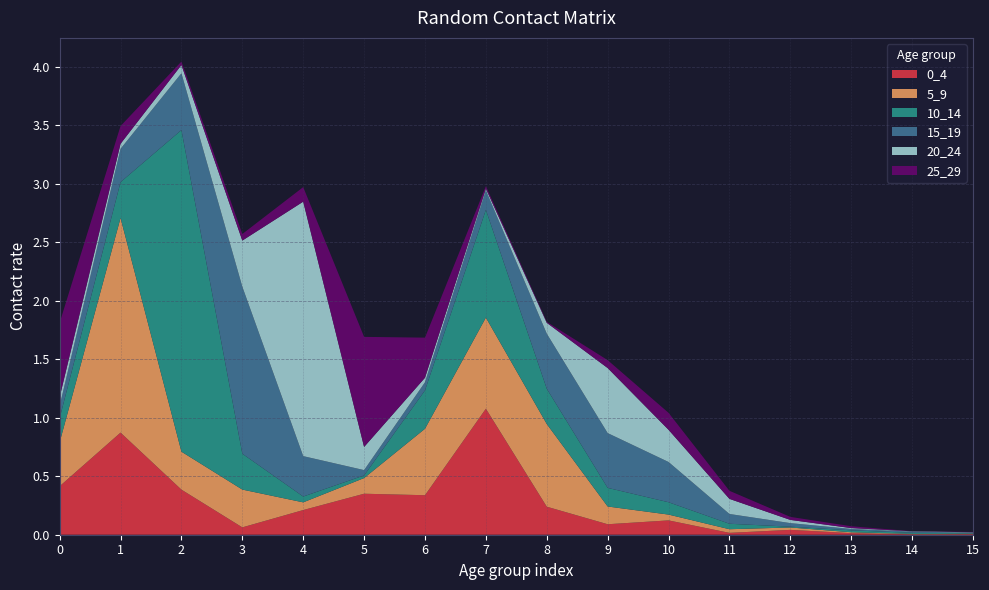

Reading left to right, transcribe all the data shown in this chart.

0_4: 0=0.4	1=0.9	2=0.4	3=0.1	4=0.2	5=0.4	6=0.3	7=1.1	8=0.2	9=0.1	10=0.1	11=0.0	12=0.0	13=0.0	14=0.0	15=0.0
5_9: 0=0.4	1=1.8	2=0.3	3=0.3	4=0.1	5=0.1	6=0.6	7=0.8	8=0.7	9=0.2	10=0.0	11=0.0	12=0.0	13=0.0	14=0.0	15=0.0
10_14: 0=0.2	1=0.3	2=2.7	3=0.3	4=0.0	5=0.0	6=0.3	7=0.9	8=0.3	9=0.2	10=0.1	11=0.0	12=0.0	13=0.0	14=0.0	15=0.0
15_19: 0=0.1	1=0.3	2=0.5	3=1.4	4=0.3	5=0.0	6=0.1	7=0.2	8=0.5	9=0.5	10=0.3	11=0.1	12=0.0	13=0.0	14=0.0	15=0.0
20_24: 0=0.1	1=0.0	2=0.1	3=0.4	4=2.2	5=0.2	6=0.0	7=0.0	8=0.1	9=0.6	10=0.3	11=0.1	12=0.0	13=0.0	14=0.0	15=0.0
25_29: 0=0.6	1=0.2	2=0.0	3=0.1	4=0.1	5=0.9	6=0.3	7=0.0	8=0.0	9=0.1	10=0.1	11=0.1	12=0.0	13=0.0	14=0.0	15=0.0